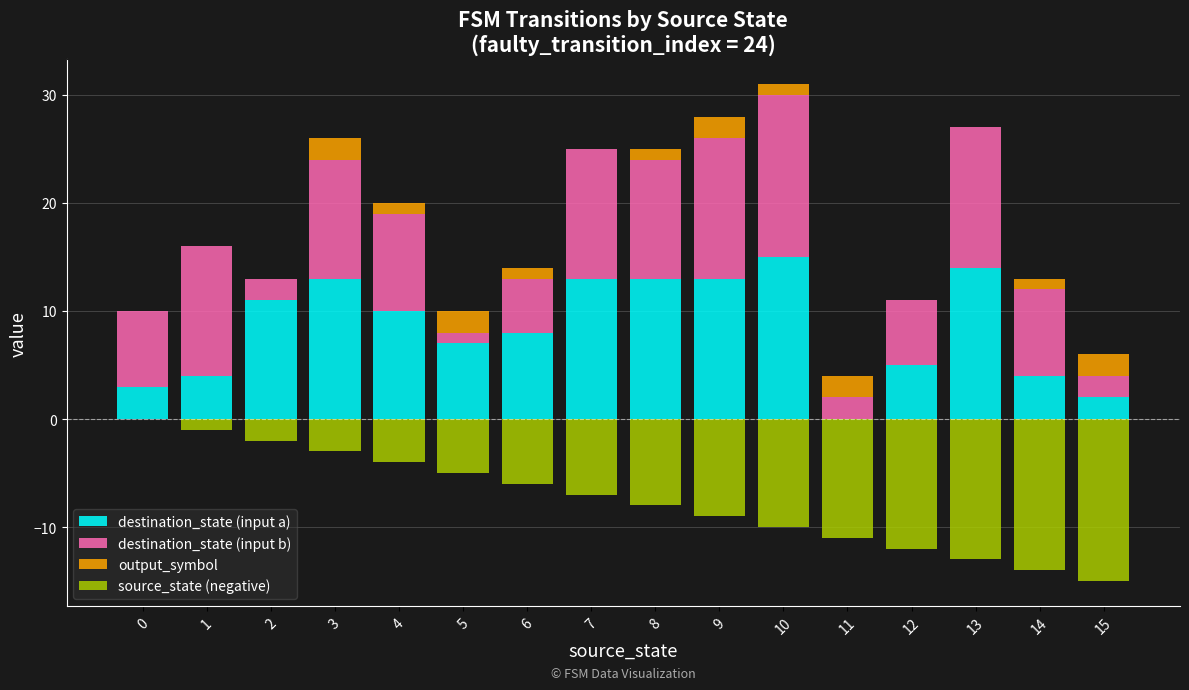

Which category has the lowest value across all series?

15